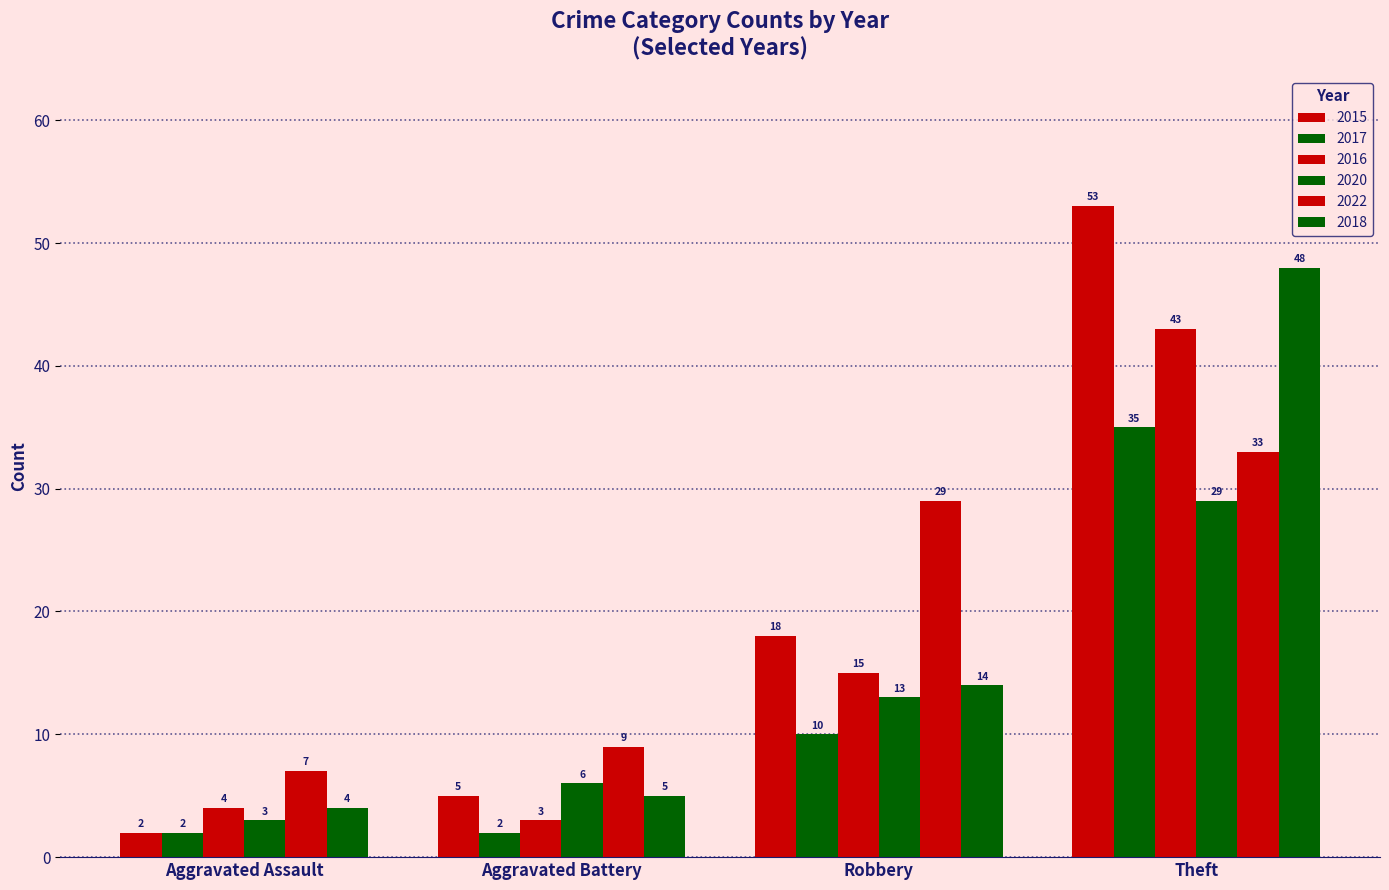

What is the label of the 1st bar from the left?

Aggravated Assault